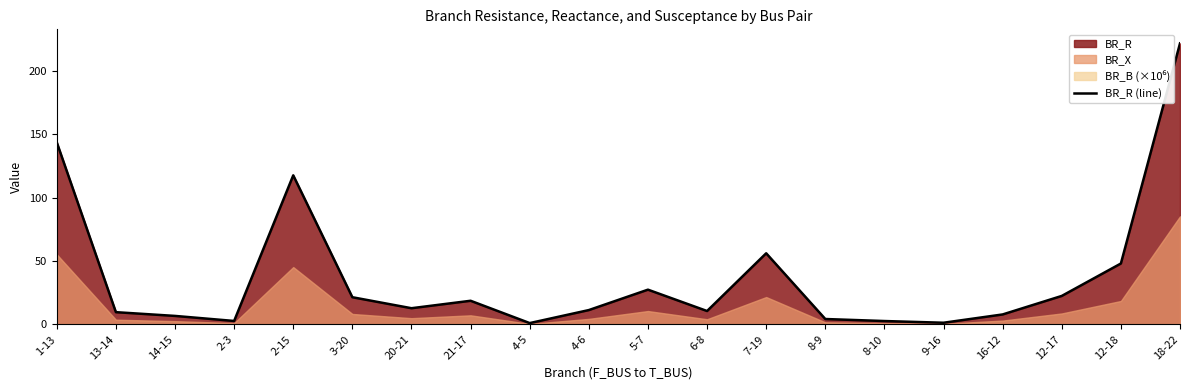

Reading right to left, list all the values displayed in this chart.

221.7	48.0	22.5	7.9	1.3	2.7	4.3	56.1	10.6	27.4	11.3	1.0	18.7	12.8	21.4	117.6	2.7	6.7	9.7	143.7